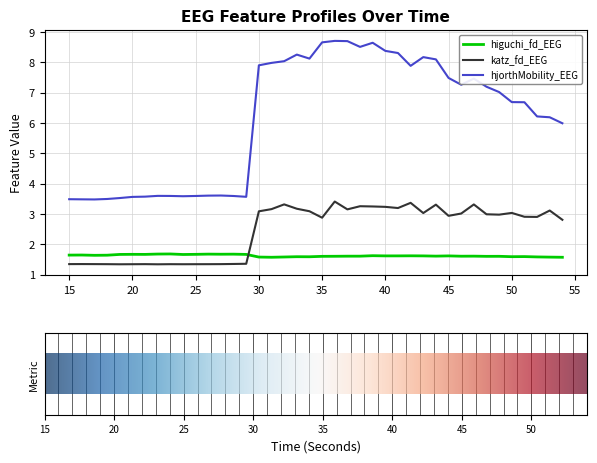

List the series in order of their peak value, lowest first.

higuchi_fd_EEG, katz_fd_EEG, hjorthMobility_EEG